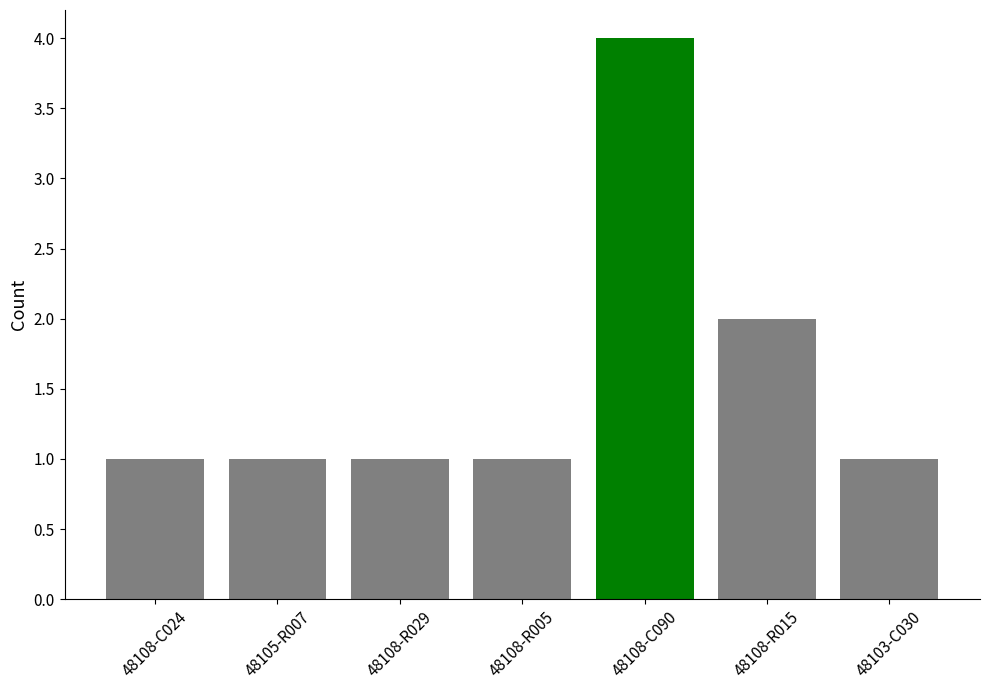

True or false: the data shows 1 at 48108-C024.

True